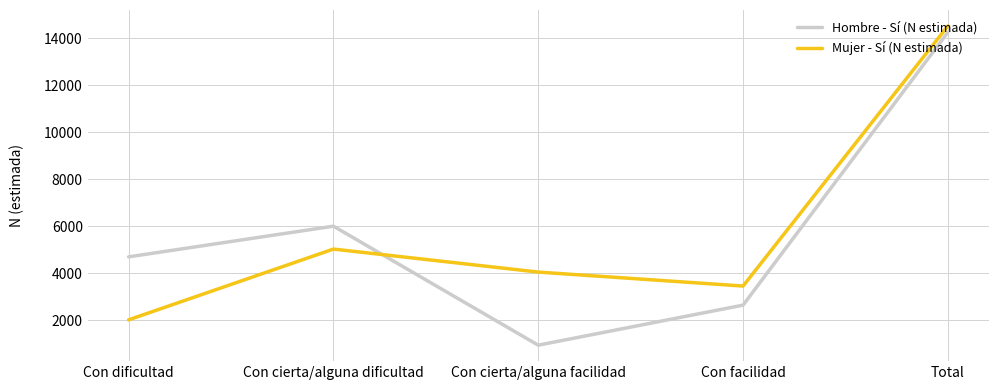

True or false: Mujer - Sí (N estimada) has a value of 4045 at Con cierta/alguna facilidad.

True